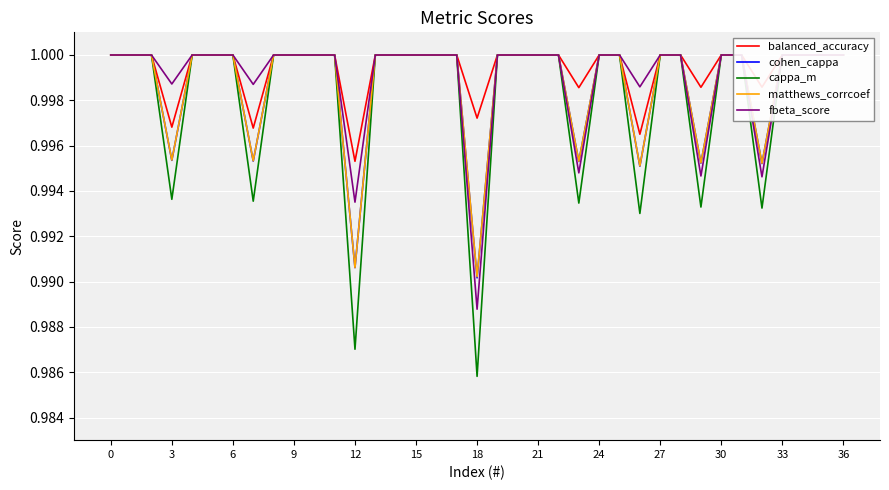

How many values in the cappa_m series are below 1?

8